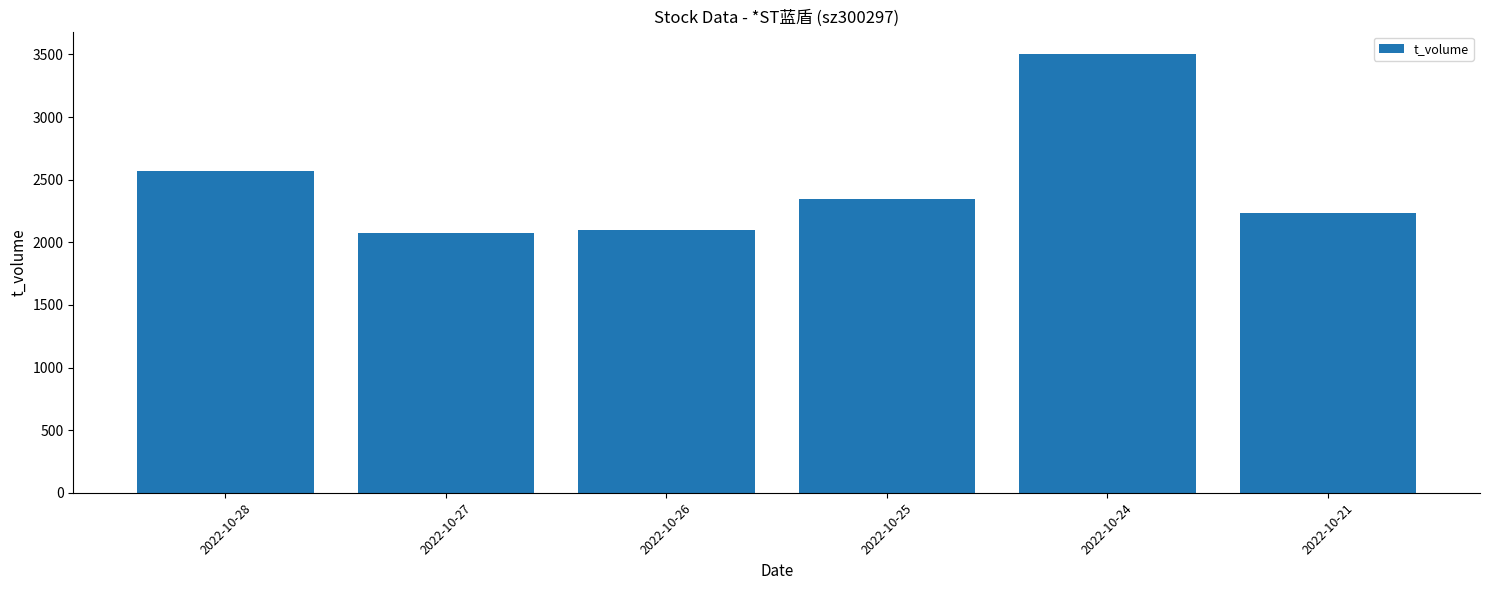

Does the chart contain stacked bars?

No